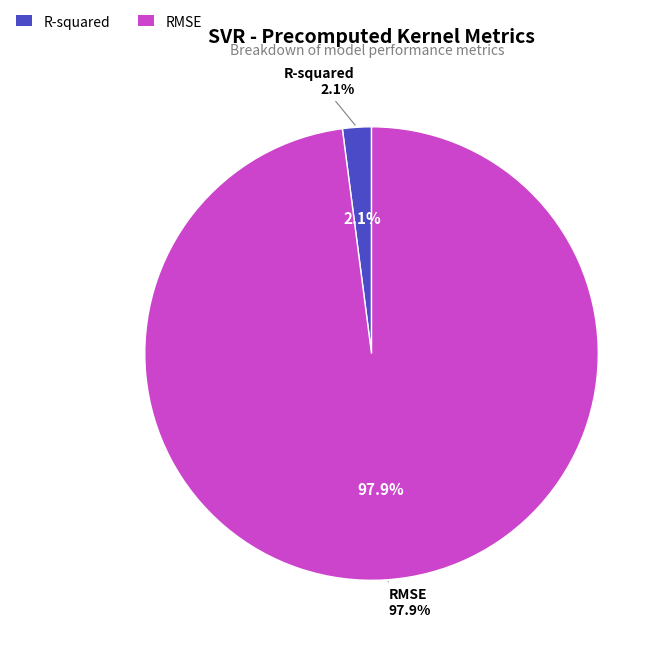

To the nearest percent, what is the difference between the largest and smallest slice percentages?

96%